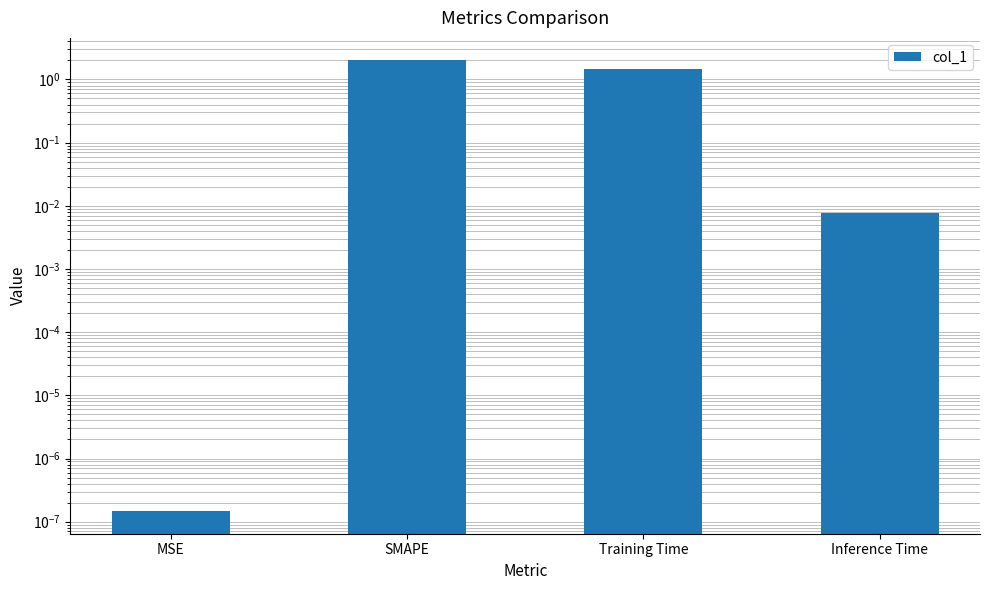

The value at Inference Time is 0.0. True or false?

False